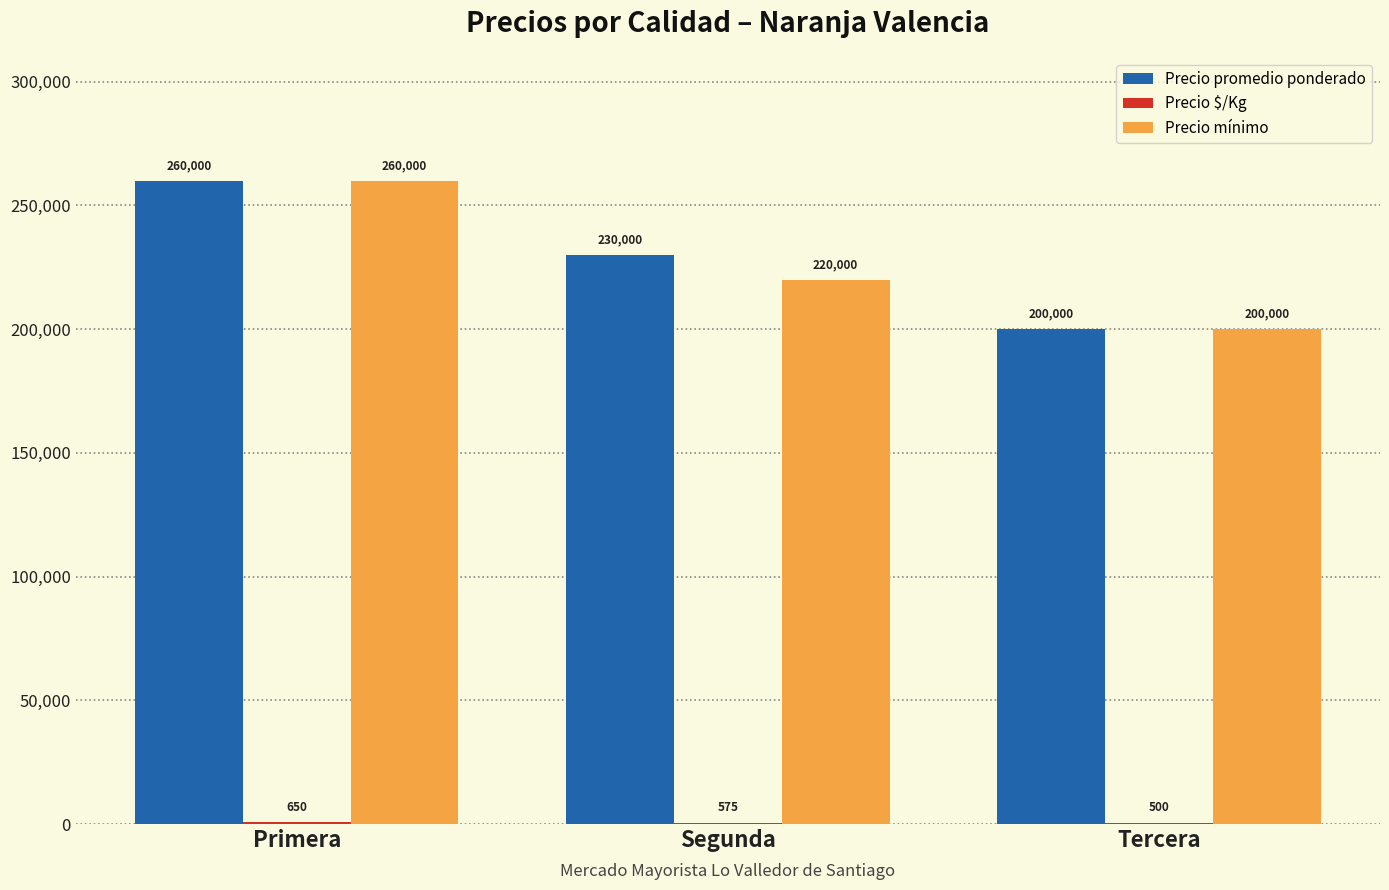

Which series changed the most between Primera and Segunda?

Precio mínimo